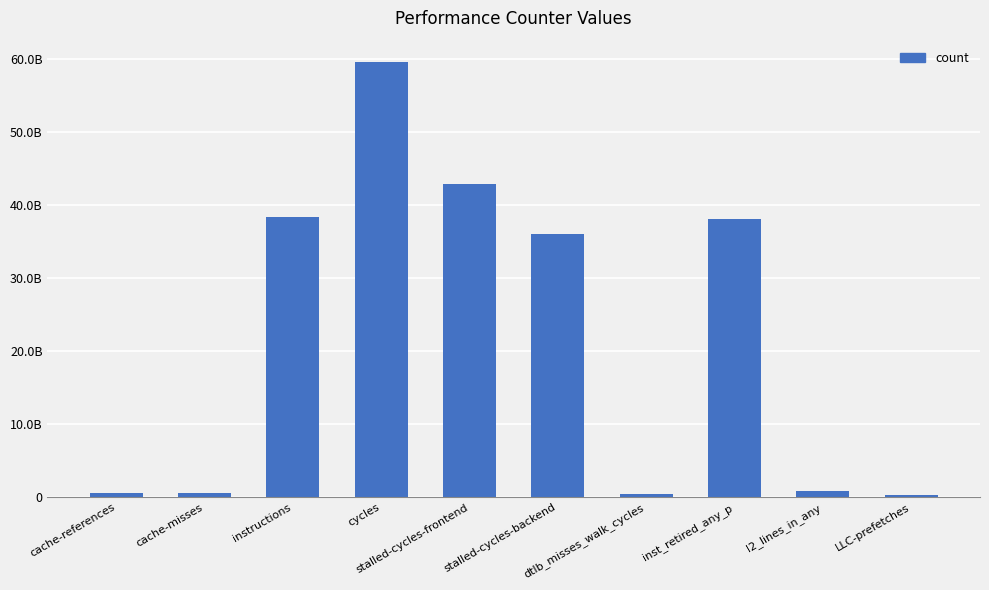

Which has a higher value, cycles or LLC-prefetches?

cycles